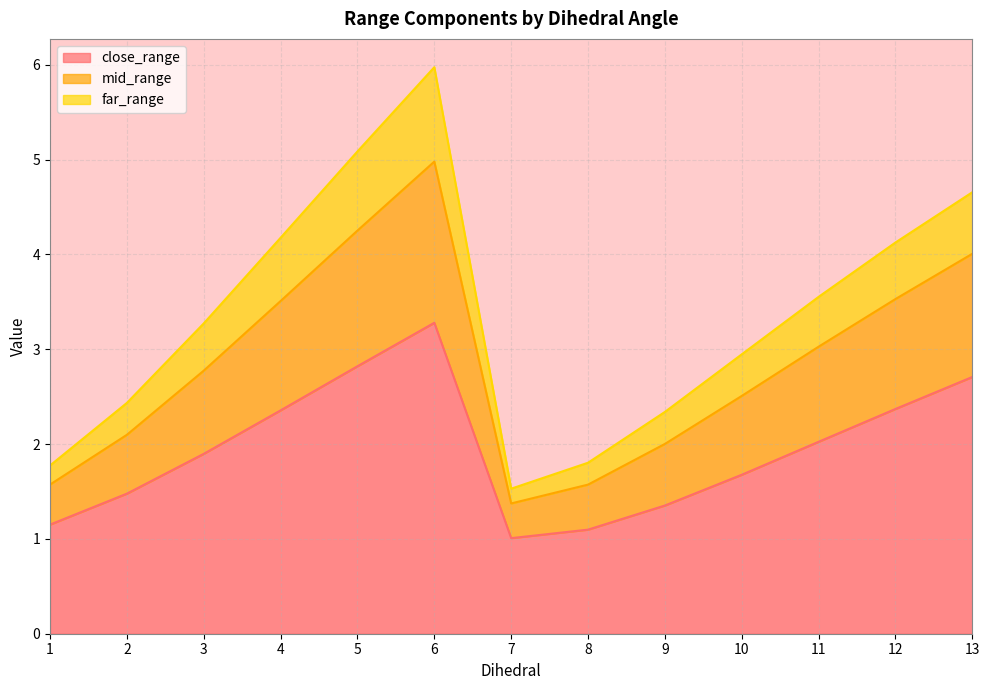

What is the lowest value of the close_range series?

1.0